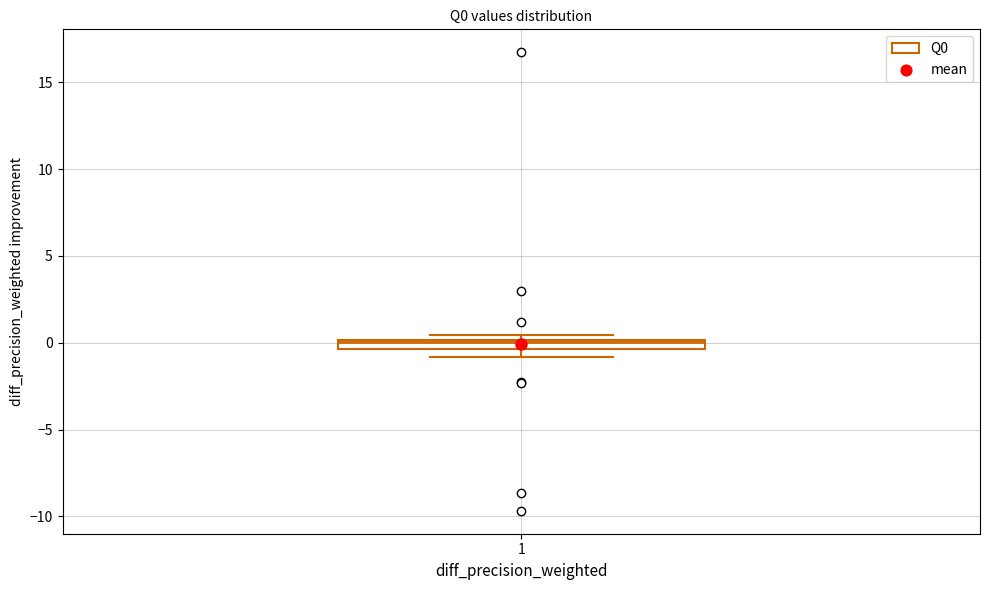

Where is the lower edge of the box at x = 1 on the y-axis? The values are not printed on the chart, so give them approximately, as read against the axis.

-0.5